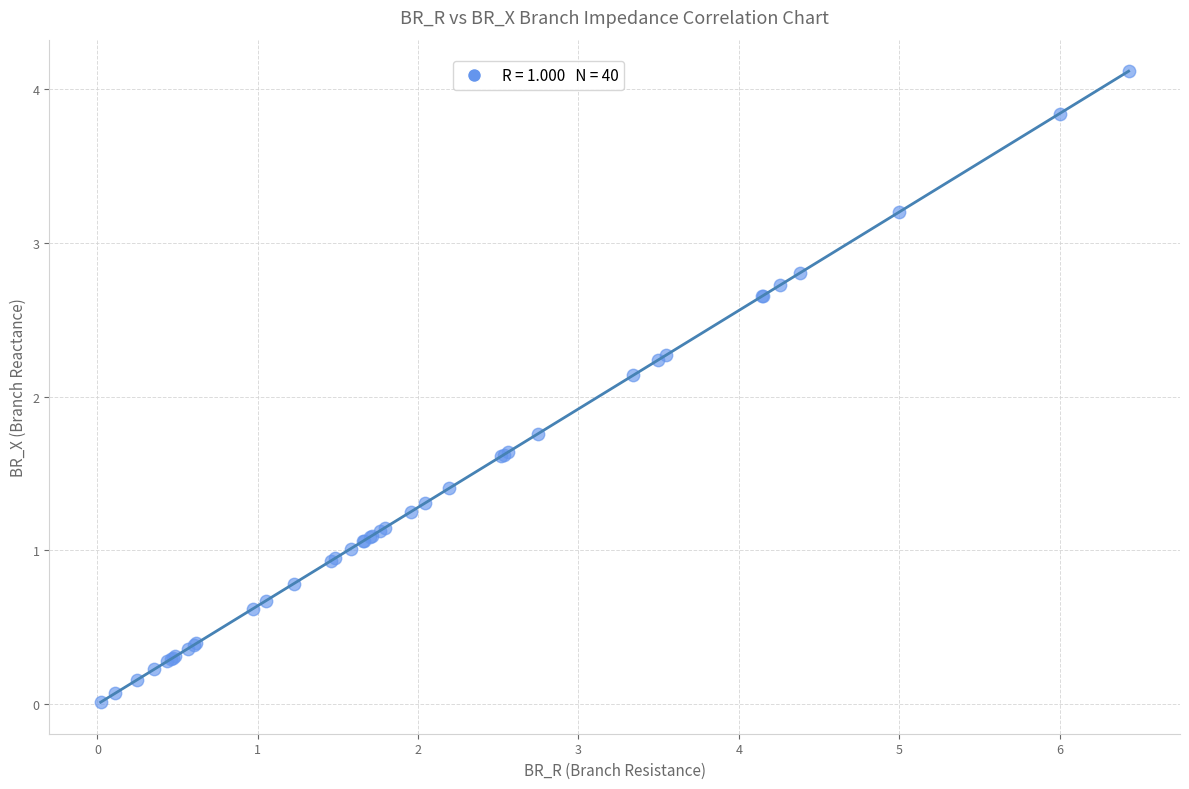

What Y value in the scatter plot is closest to 2?

2.1